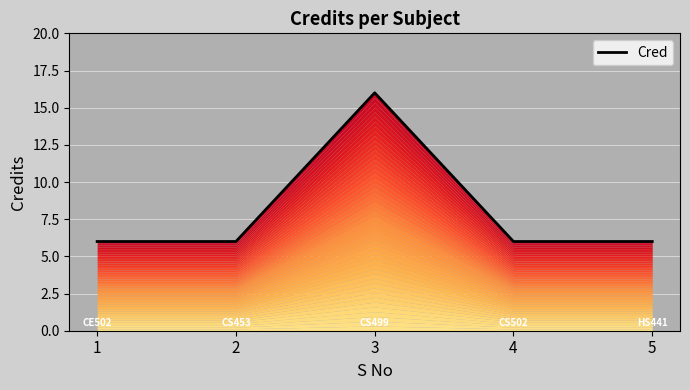

At which category does the chart reach its peak across all series?

3